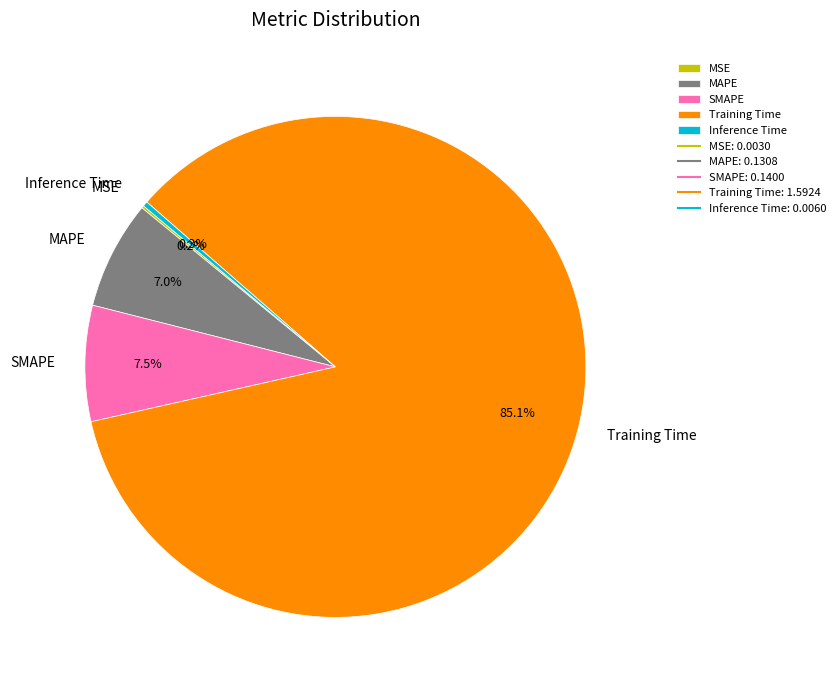

Which category has the biggest portion of the pie?

Training Time